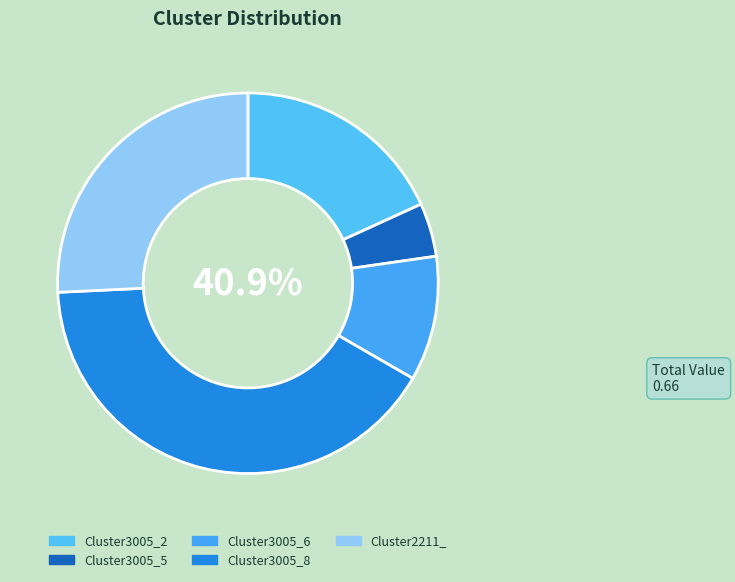

Rank the categories by value from lowest to highest.

Cluster3005_5, Cluster3005_6, Cluster3005_2, Cluster2211_, Cluster3005_8